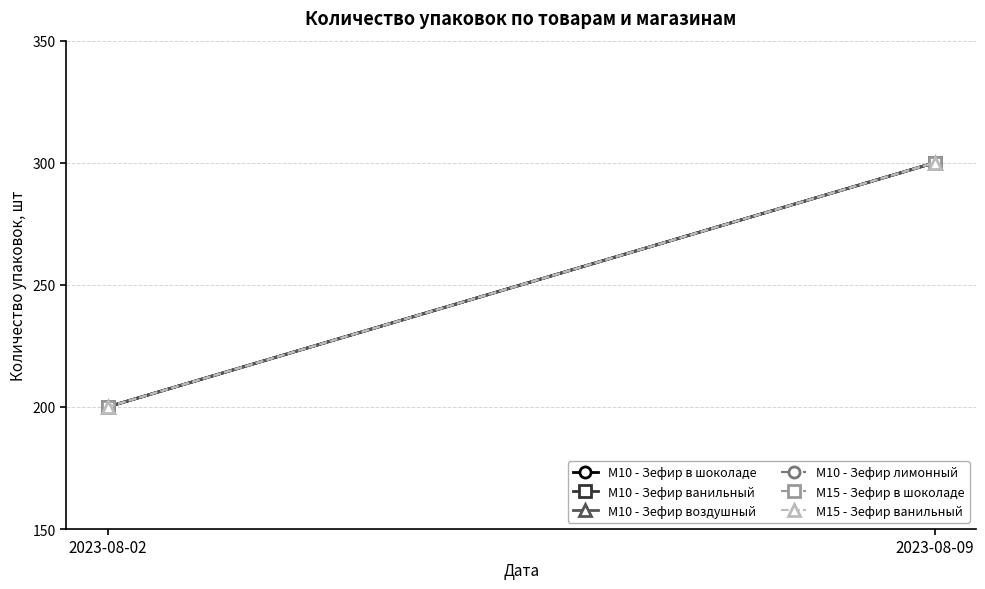

Which label corresponds to the largest value in the chart?

2023-08-09